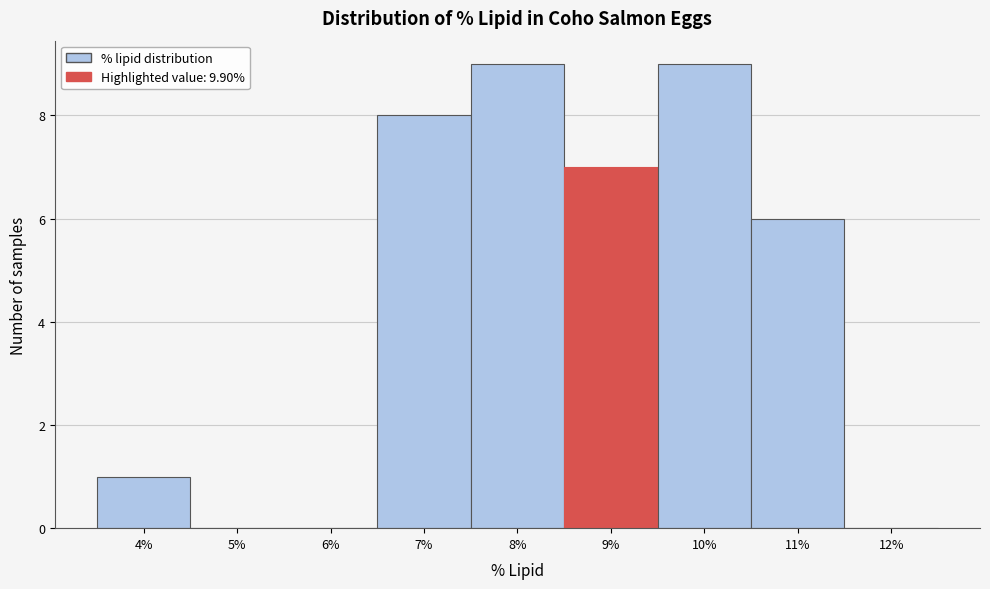

Reading left to right, extract all data points from this chart.

4%=1	5%=0	6%=0	7%=8	8%=9	9%=7	10%=9	11%=6	12%=0